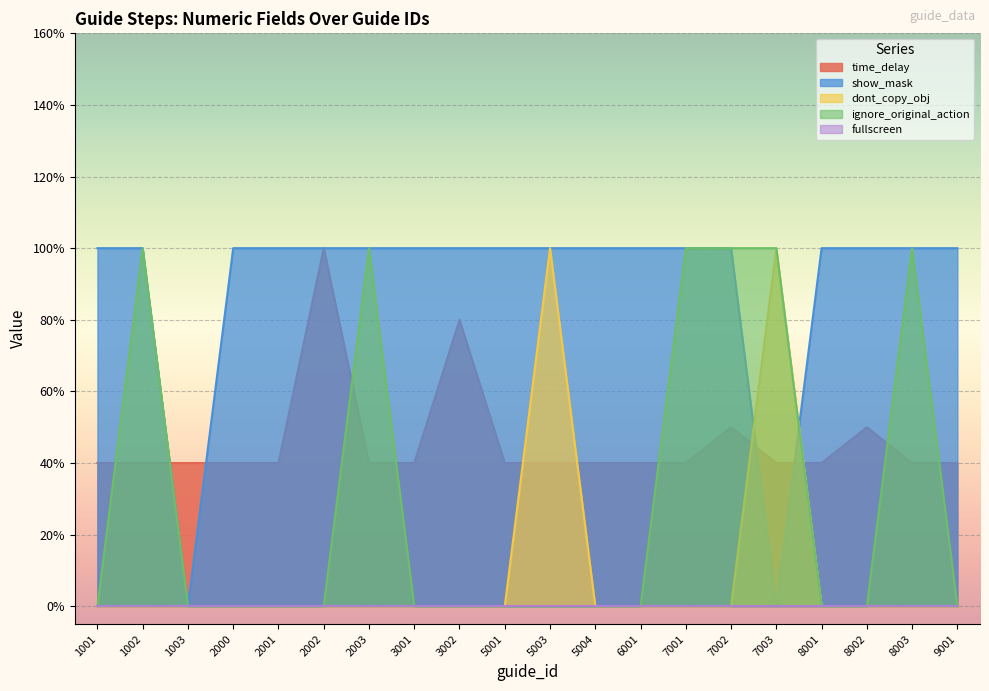

How many interior local peaks does the ignore_original_action series have?

3